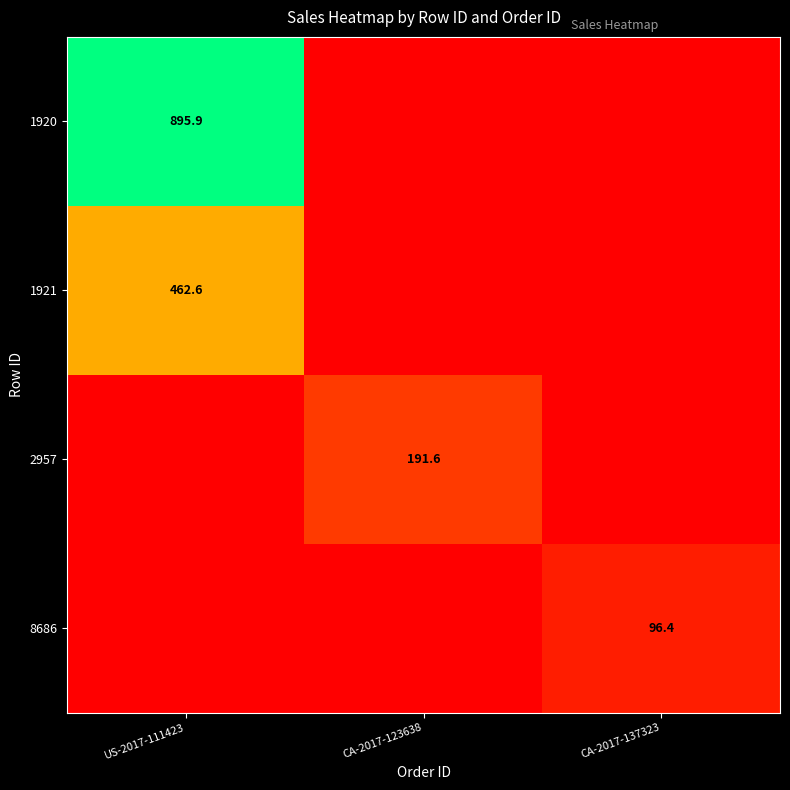

Which label corresponds to the smallest value in the chart?

CA-2017-123638